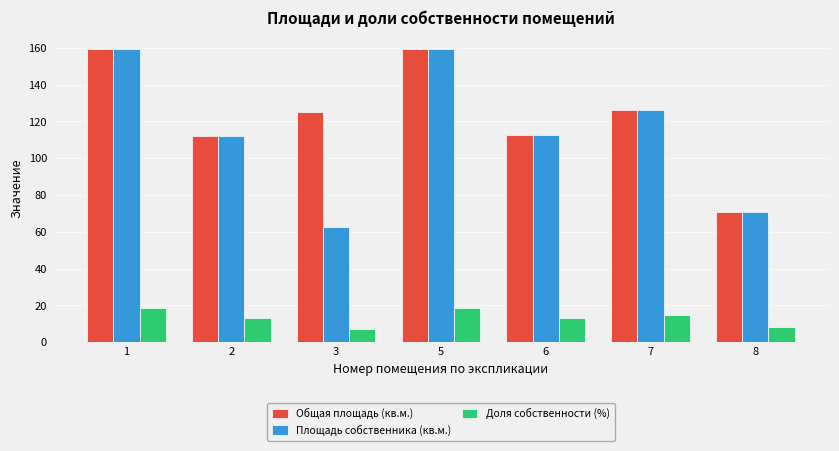

What is the minimum value shown in the chart?

7.2